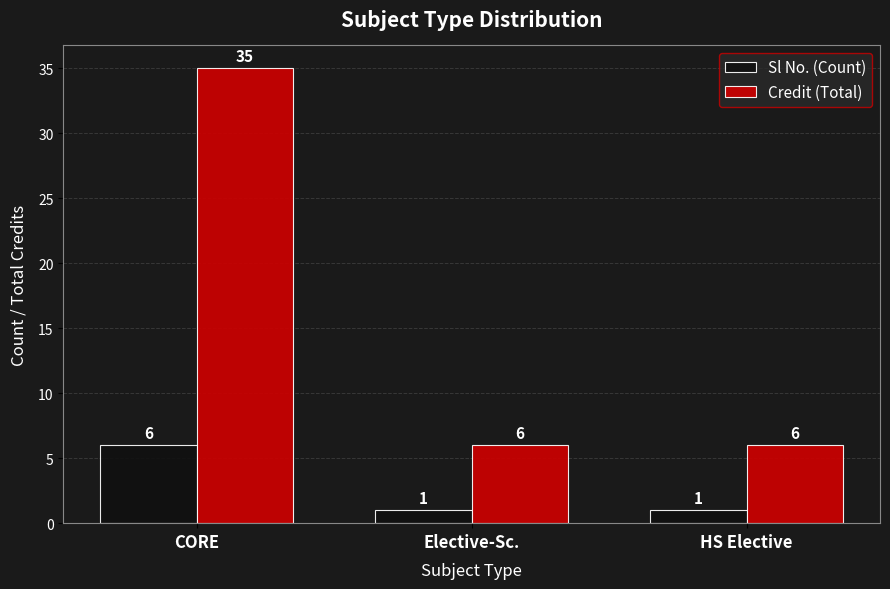

What is the sum of all Credit (Total) values?

47